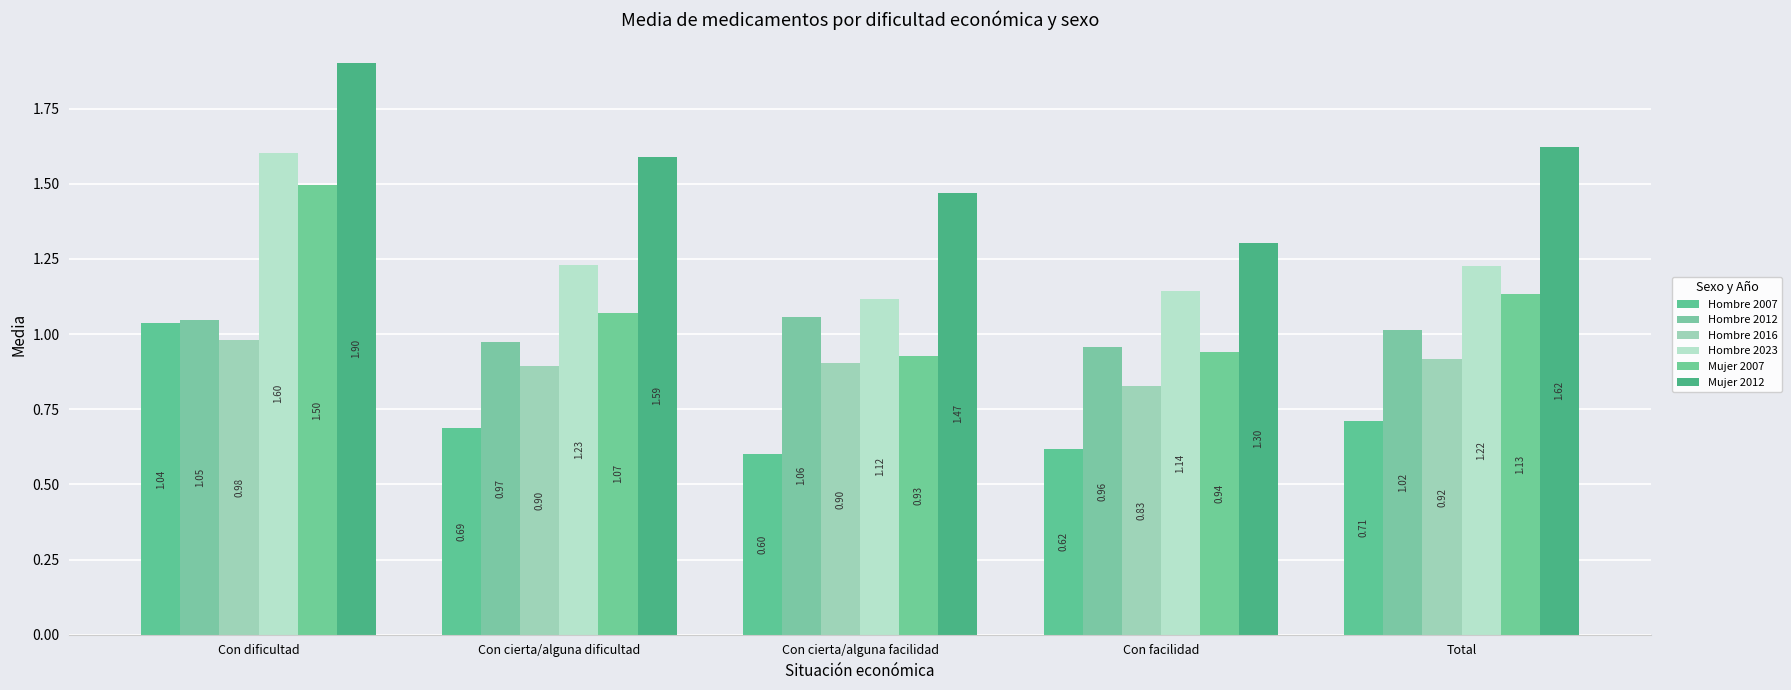

Rank the categories by Mujer 2007 value from lowest to highest.

Con cierta/alguna facilidad, Con facilidad, Con cierta/alguna dificultad, Total, Con dificultad